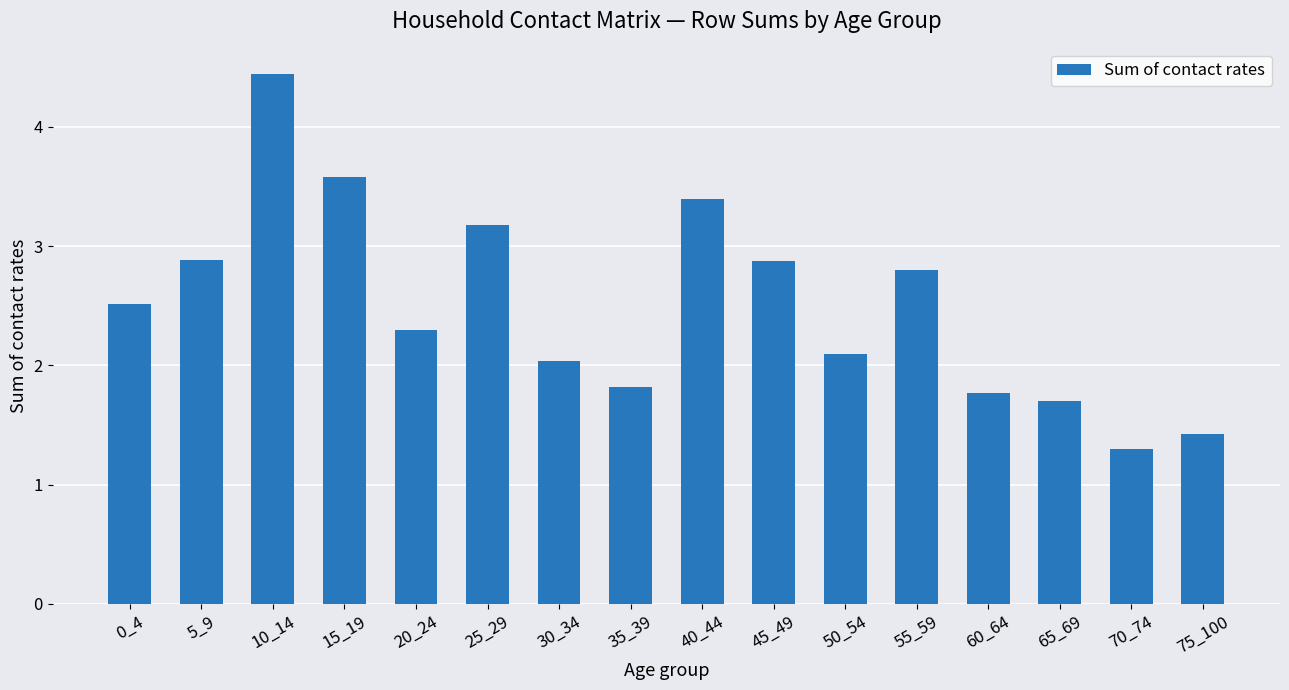

Reading left to right, extract all data points from this chart.

2.5	2.9	4.4	3.6	2.3	3.2	2.0	1.8	3.4	2.9	2.1	2.8	1.8	1.7	1.3	1.4